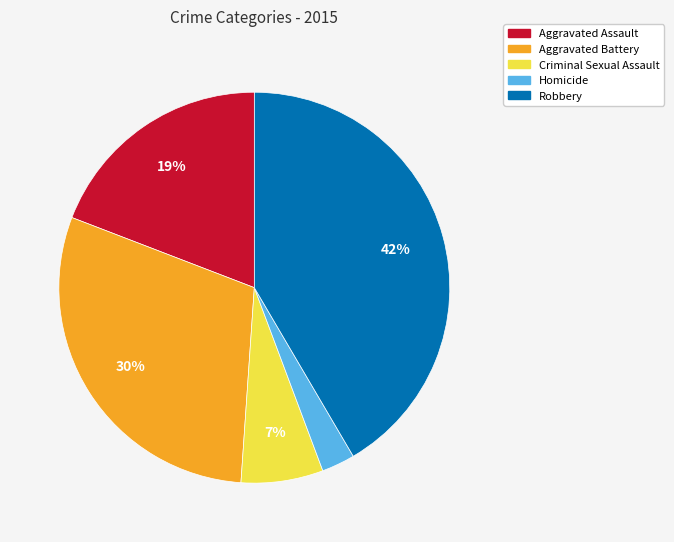

How many slices are in this pie chart?

5